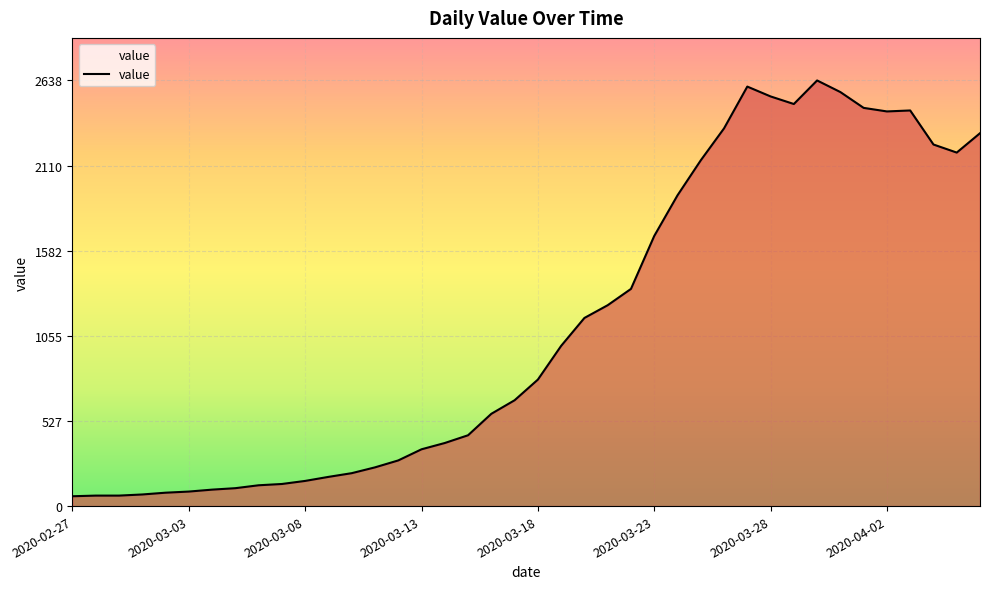

What is the difference between the maximum and minimum values?

2577